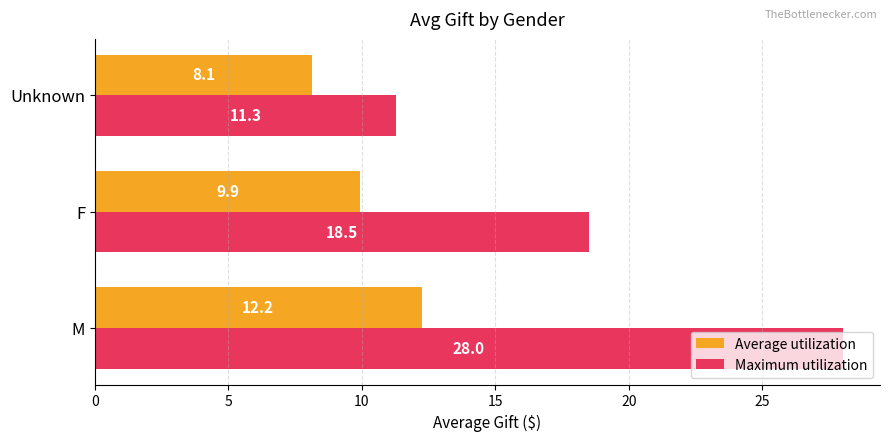

At which category does the chart reach its minimum across all series?

Unknown